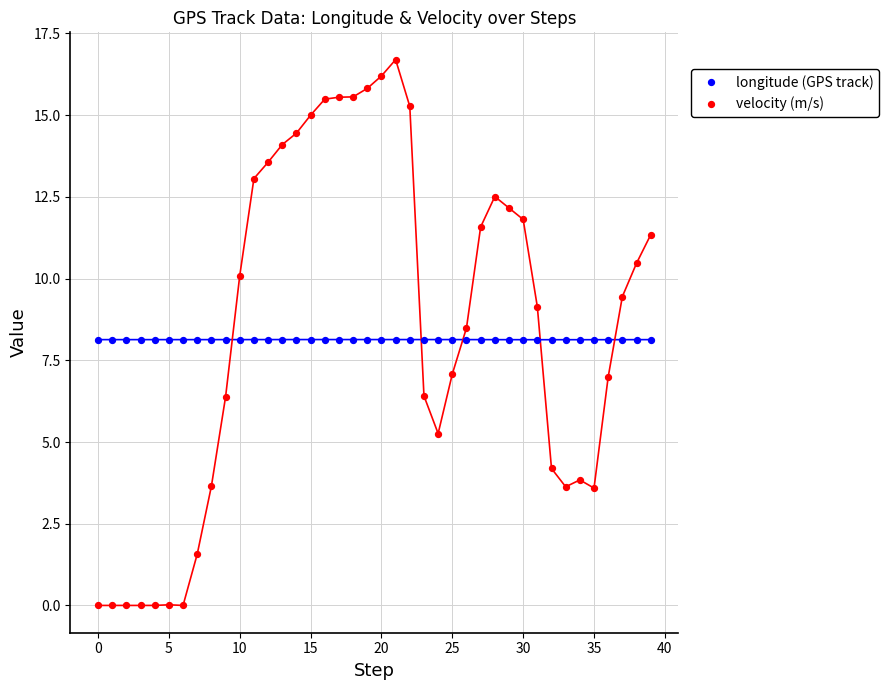

Which series has the widest spread of Y values?

velocity (m/s)